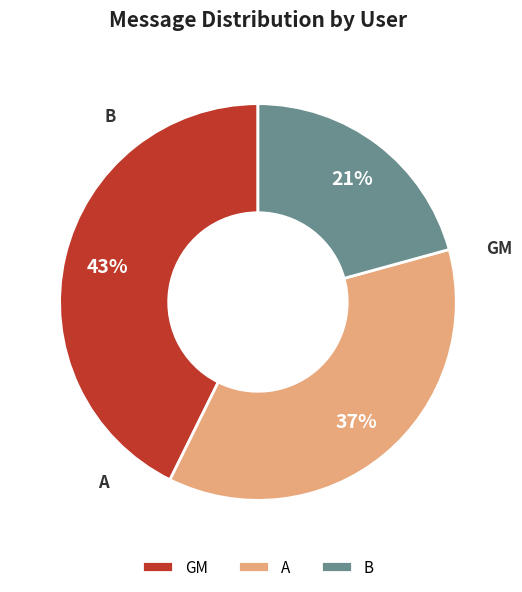

Combined, do A and GM account for over 50%?

Yes